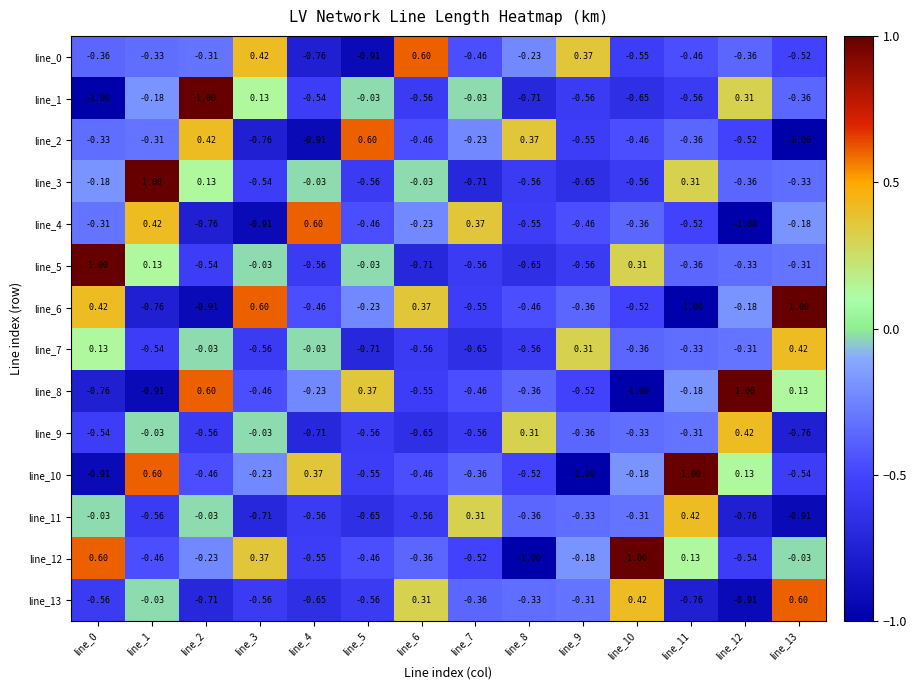

How many data points does each series have?

14